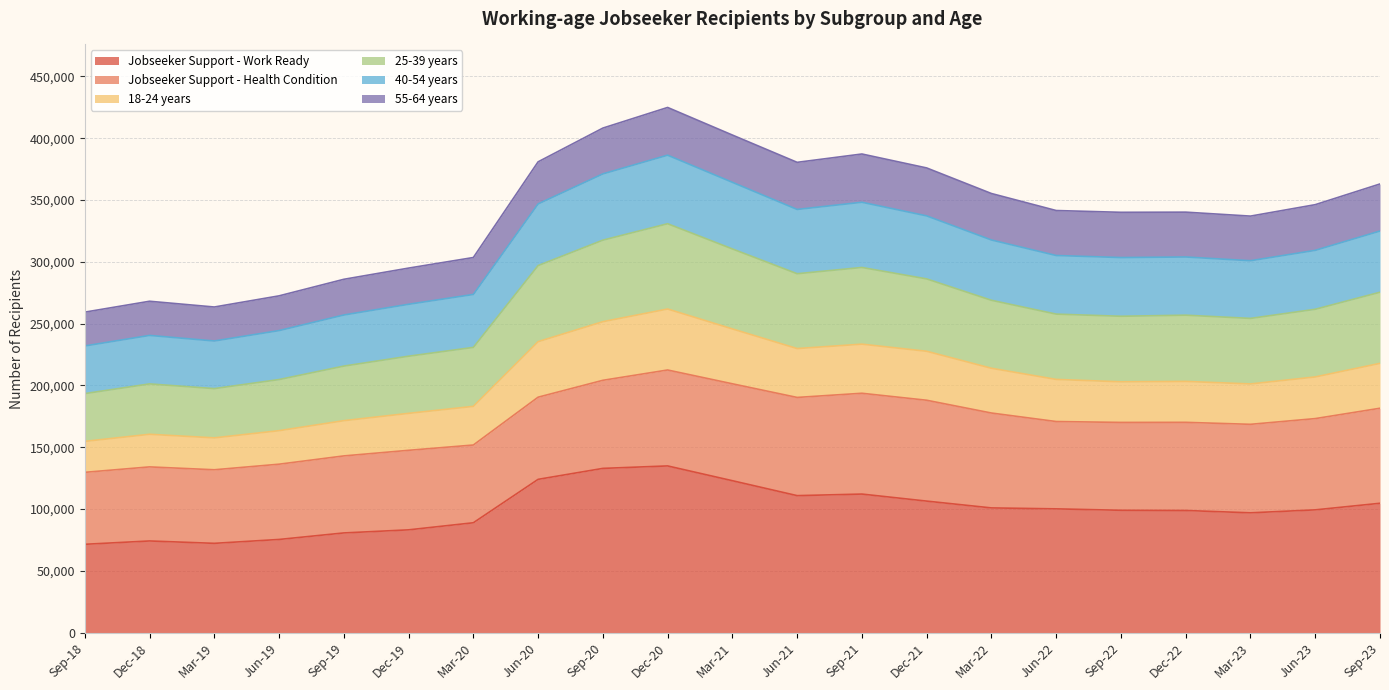

What position from the right is Sep-22?

5